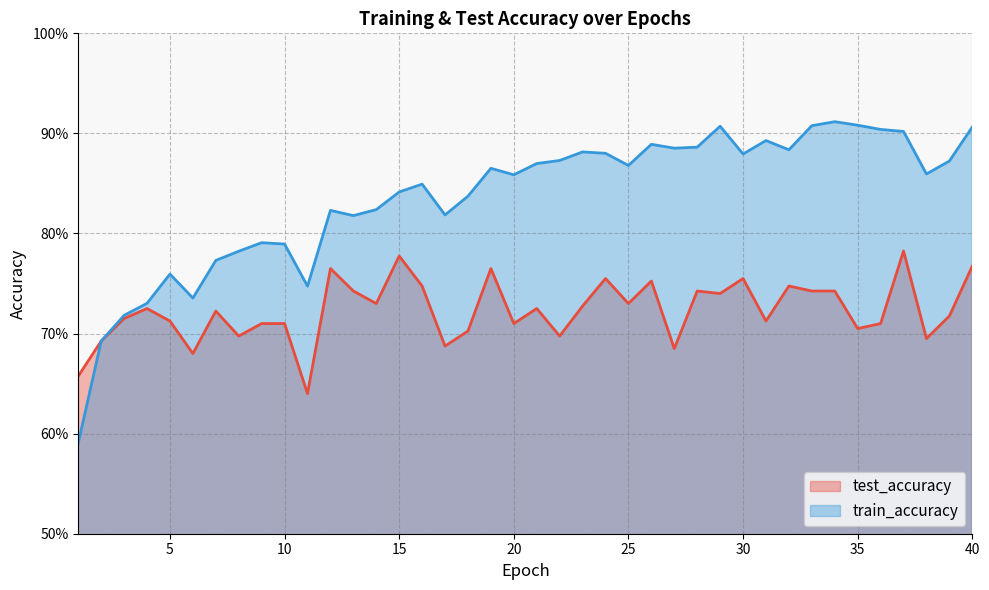

How many data points does each series have?

40